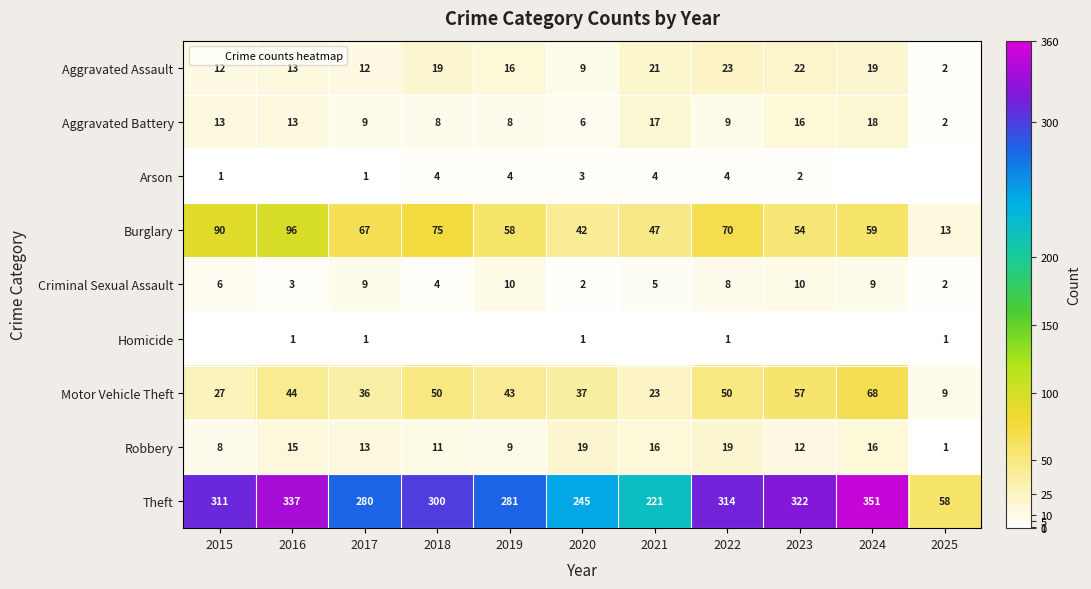

What is the total value across all series at 2020?

364